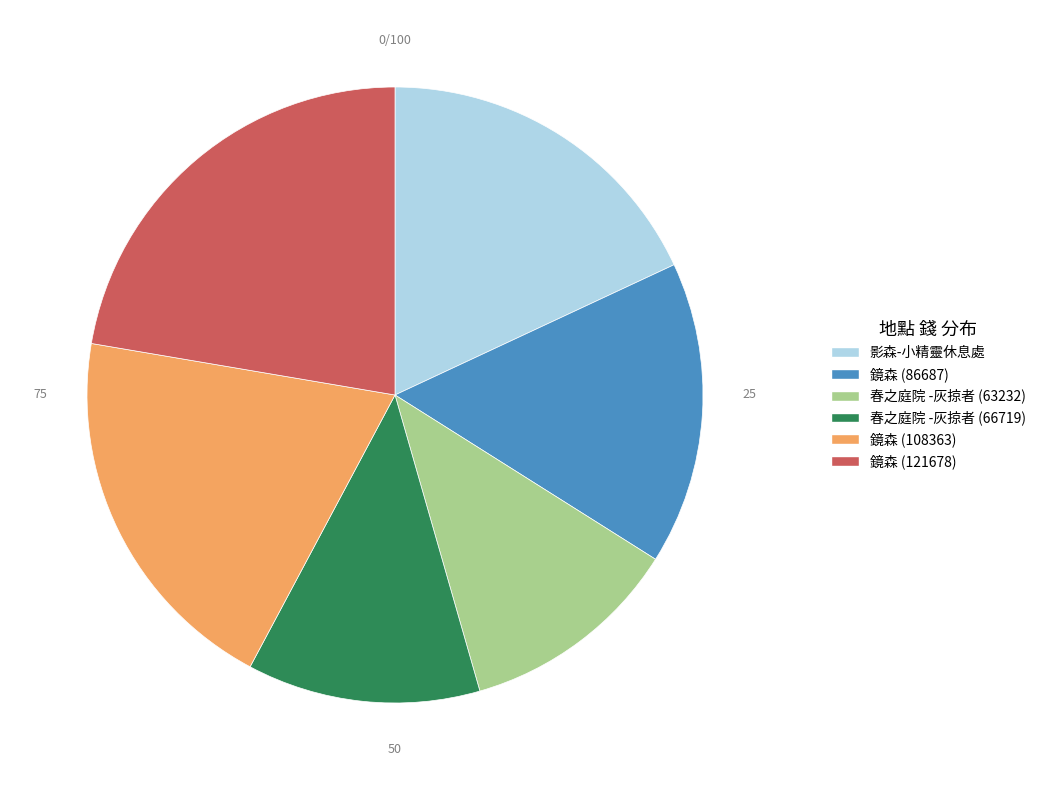

Count the number of slices in the pie.

6